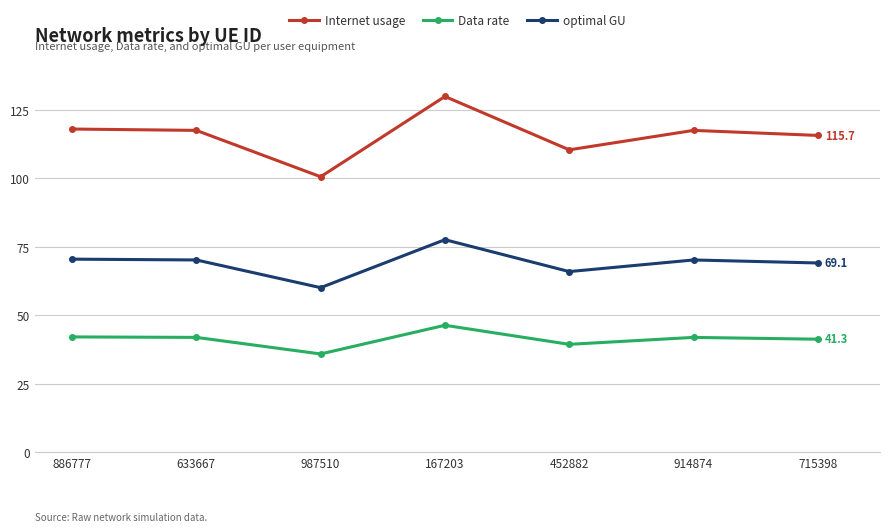

What is the label of the 6th point from the right?

633667